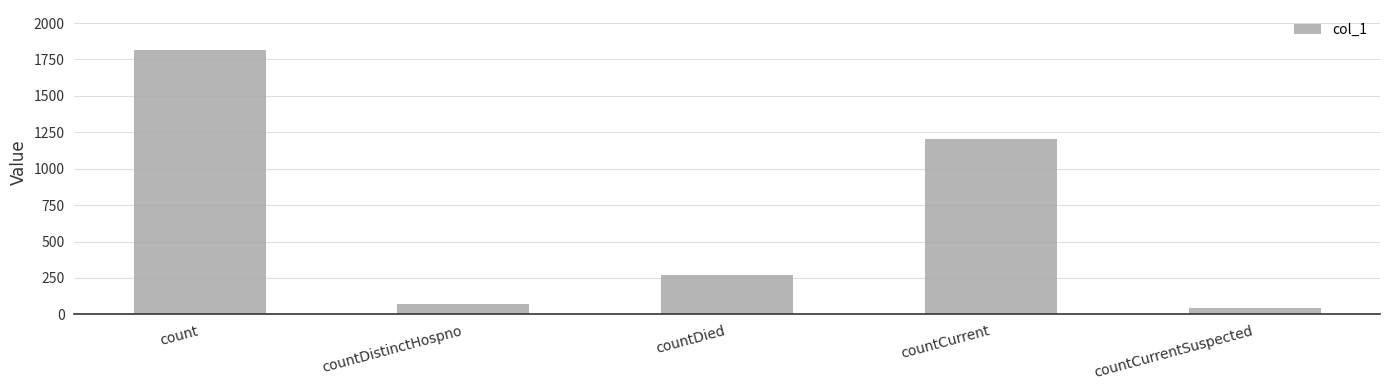

The chart shows a value of 268 at countDied. True or false?

True